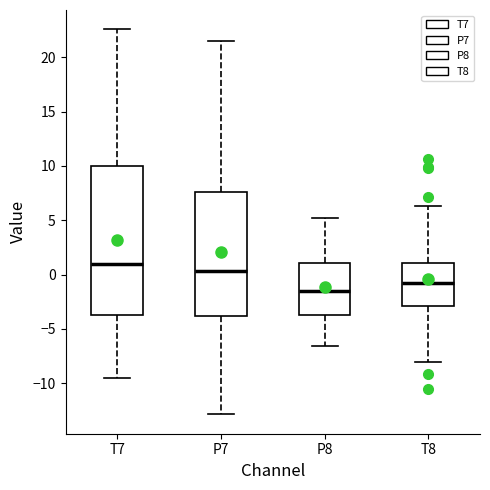

Reading left to right, read every box against the y-axis: the position of its median line, the range the box covers, and the ends of its whiskers. The values are not printed on the chart, so give them approximately, as read against the axis.

T7: median 1.0, box -4.0 to 10.0, whiskers -9.5 to 22.5
P7: median 0.5, box -4.0 to 7.5, whiskers -13.0 to 21.5
P8: median -1.5, box -3.5 to 1.0, whiskers -6.5 to 5.0
T8: median -1.0, box -3.0 to 1.0, whiskers -8.0 to 6.5